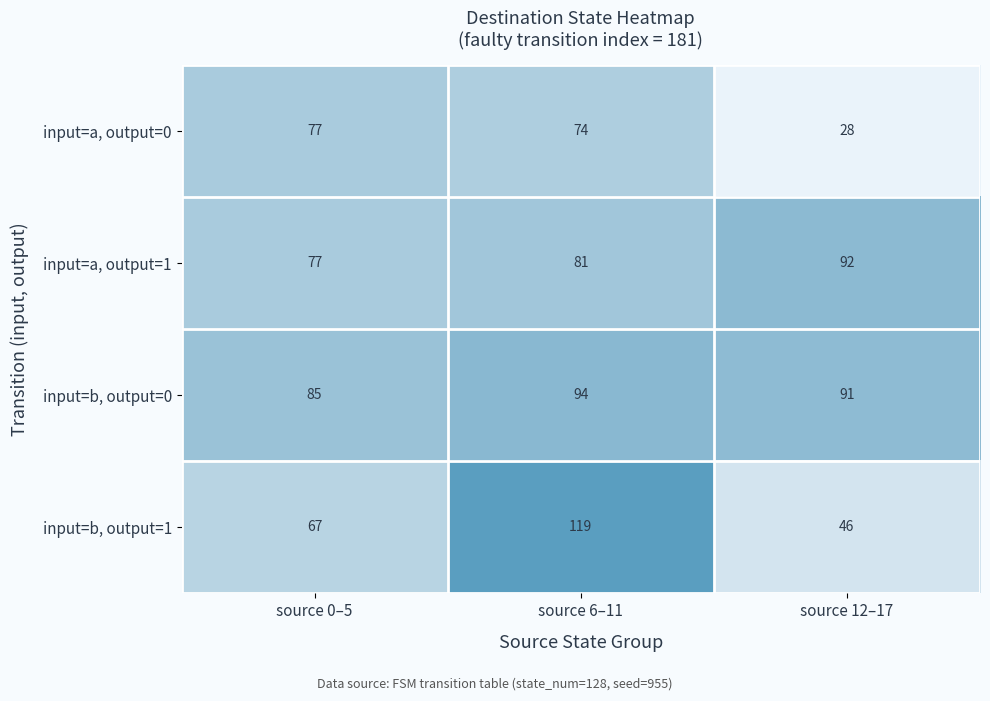

Read the input=a, output=1 value at source 12–17.

92